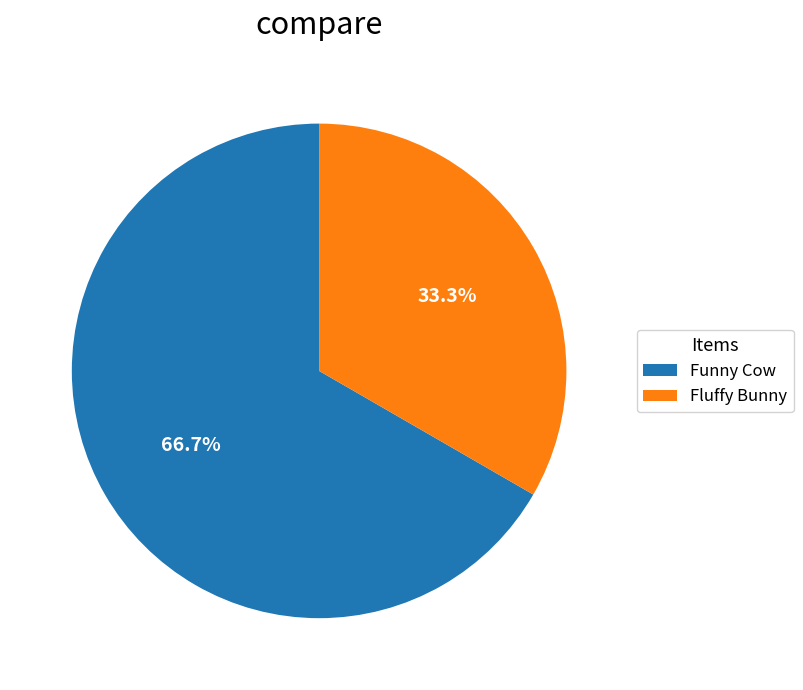

Does any single category account for the majority?

Yes